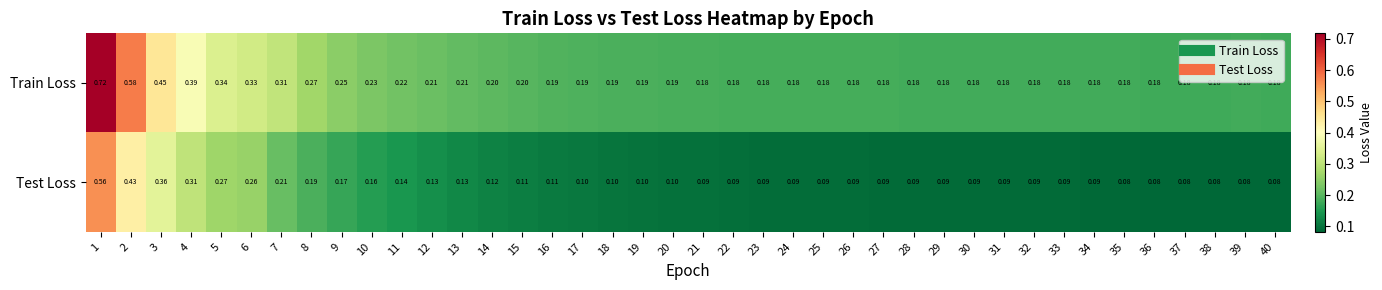

At which category is the sum across all series the highest?

1